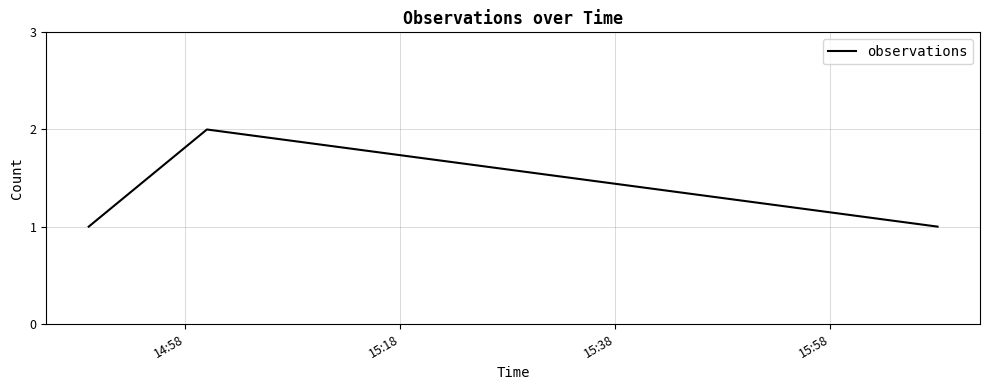

How many values are between 1 and 2?

3